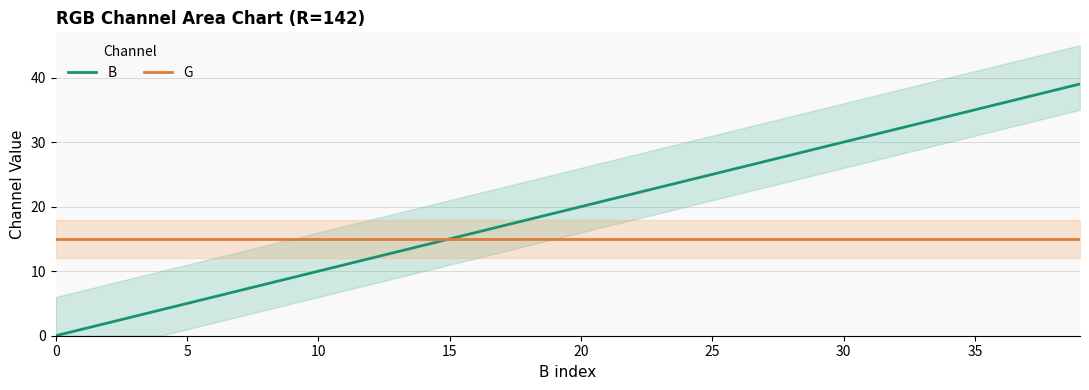

True or false: G and B cross at least once.

False